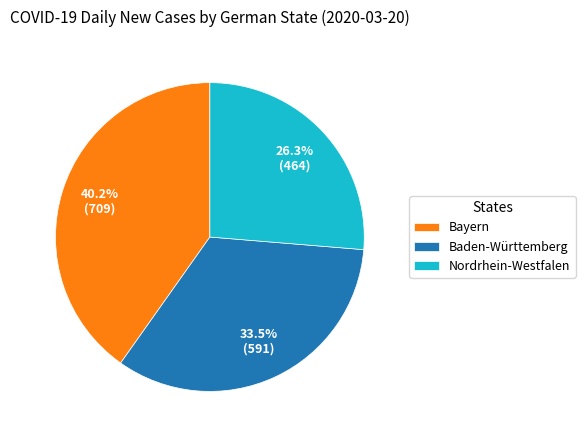

Does Nordrhein-Westfalen represent more than half of the total?

No